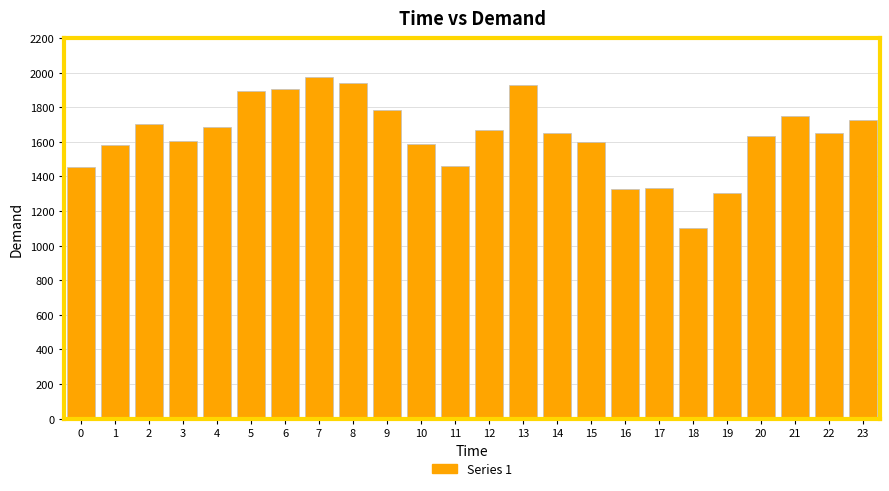

Is it true that the value at 7 is 1976?

True